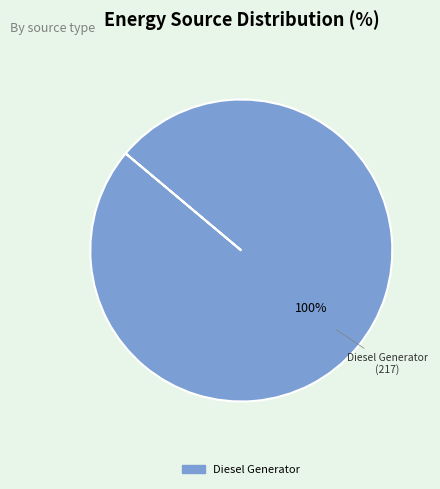

Is there any slice that represents more than half of the pie?

Yes